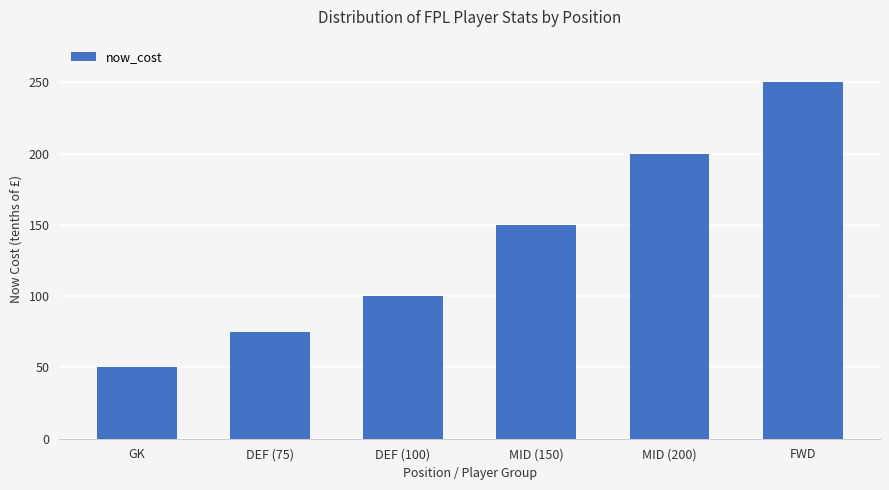

What is the greatest value displayed?

250